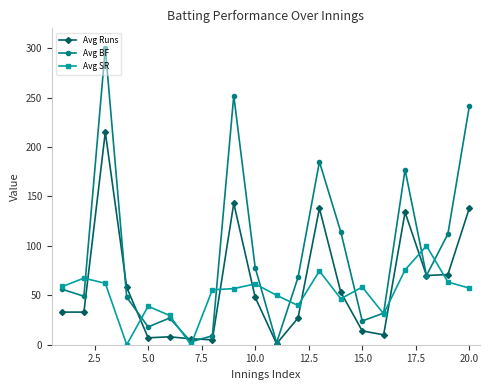

What is the value of the Avg SR point at the 6th from the left?

29.6